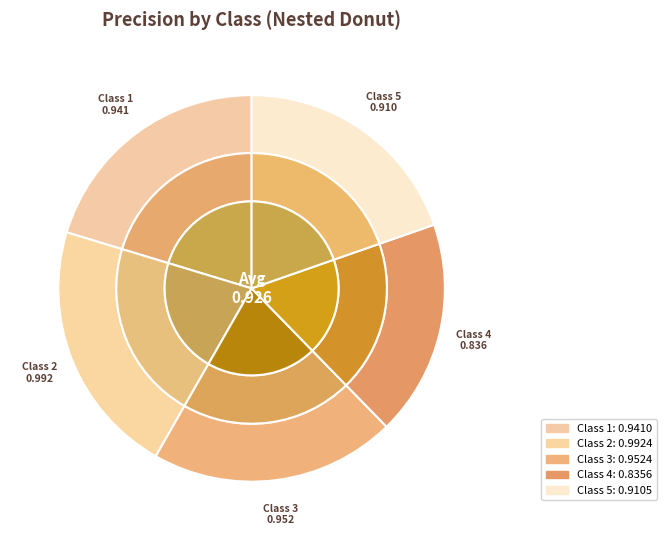

Which category has the smallest portion of the pie?

4